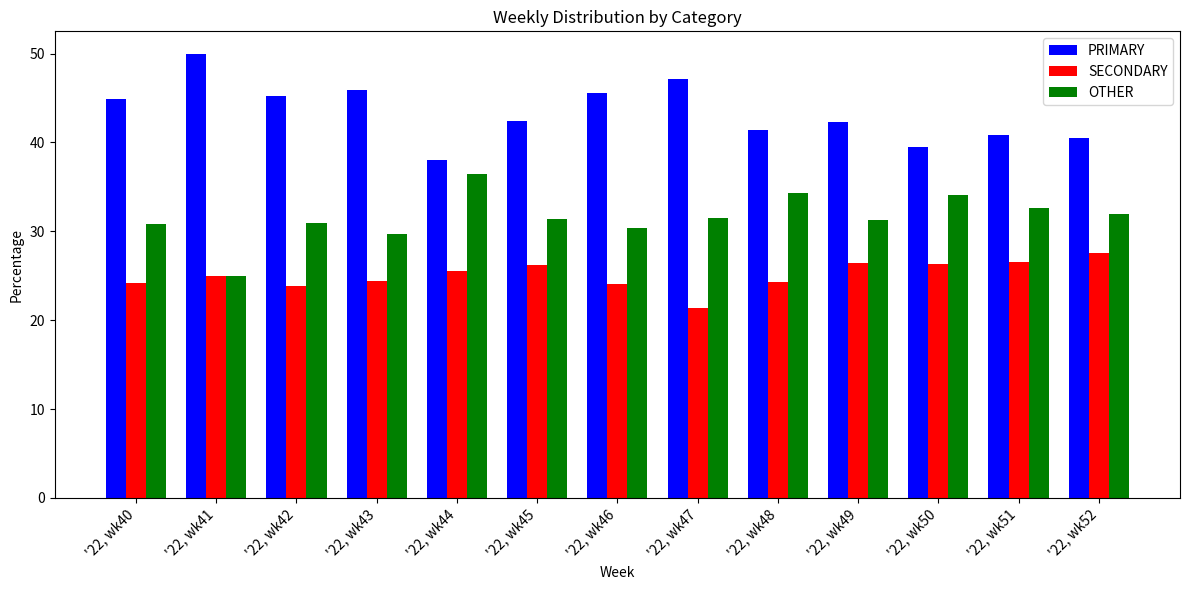

What is the total value across all series at '22, wk52?

100.0